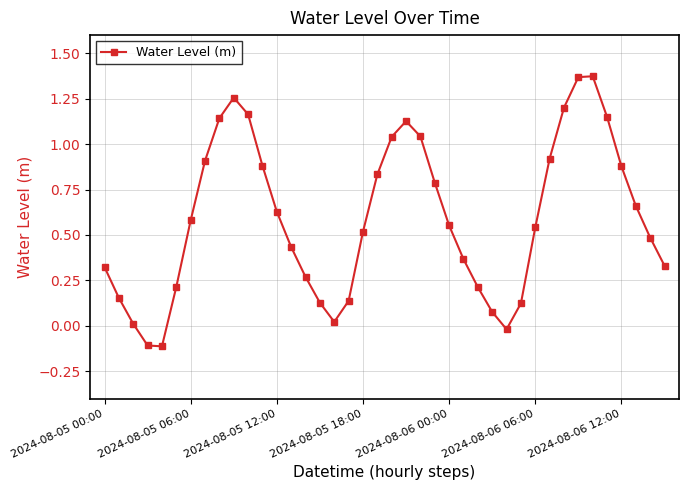

How many points are lower than both their immediate neighbors (excluding endpoints)?

3